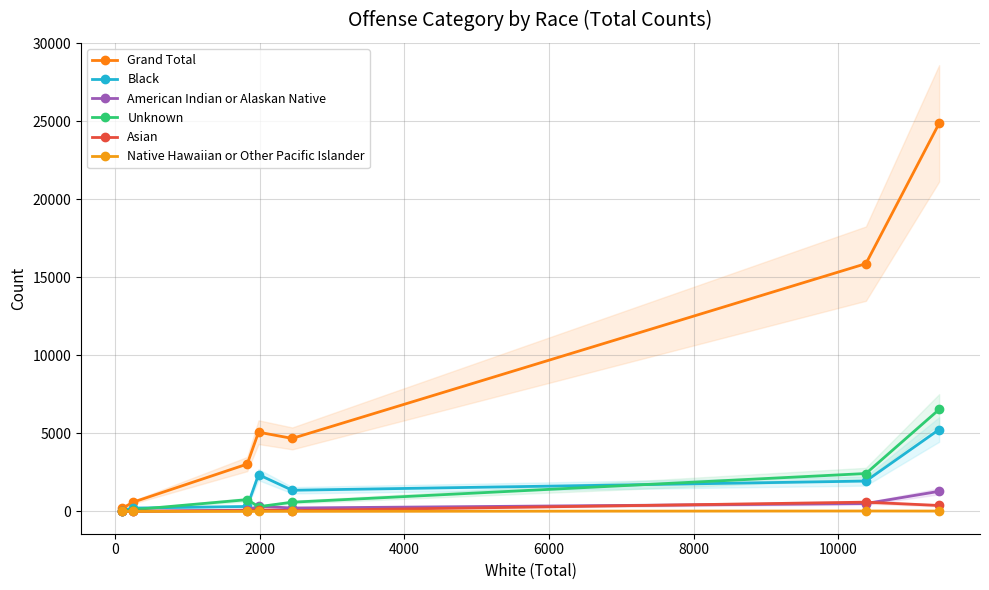

Does the chart display data point markers on the line(s)?

Yes